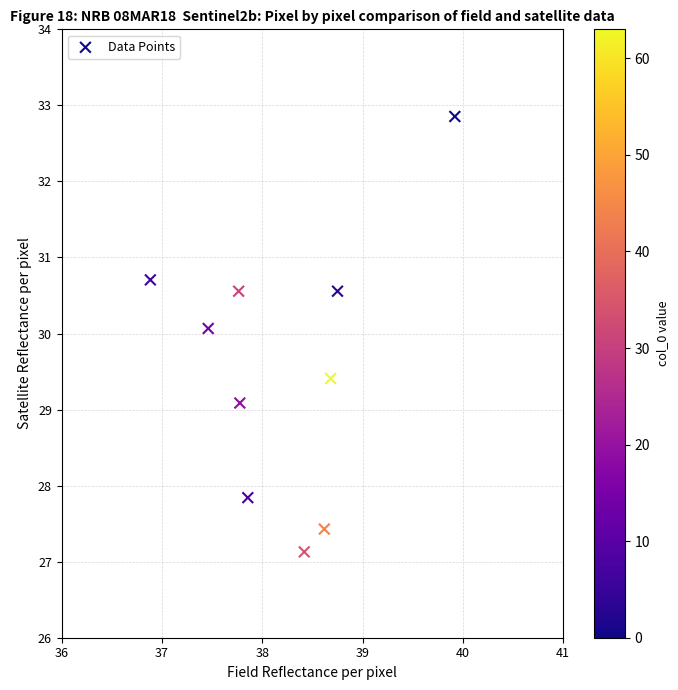

What Y value in the scatter plot is closest to 29?

29.1